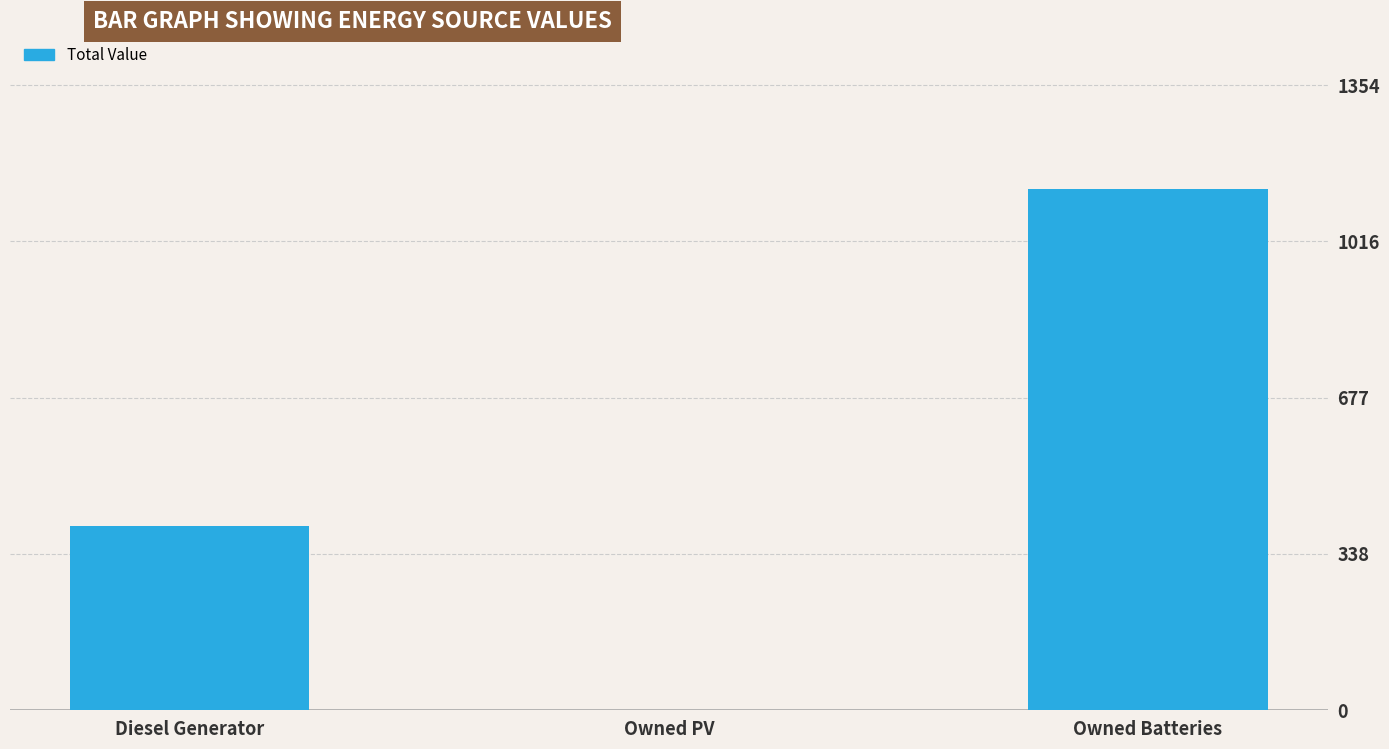

Which has a higher value, Owned PV or Diesel Generator?

Diesel Generator